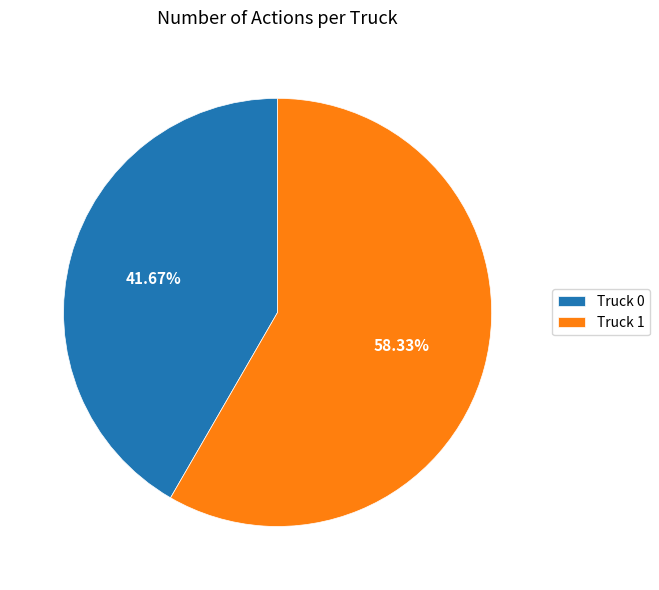

Count the number of slices in the pie.

2